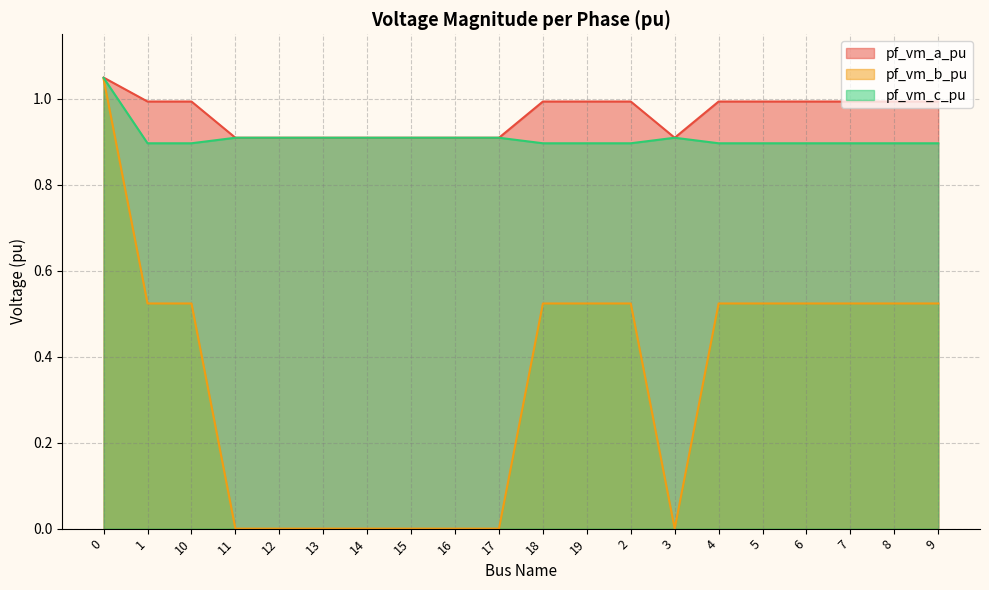

True or false: pf_vm_c_pu has a value of 0.6 at 5.

False